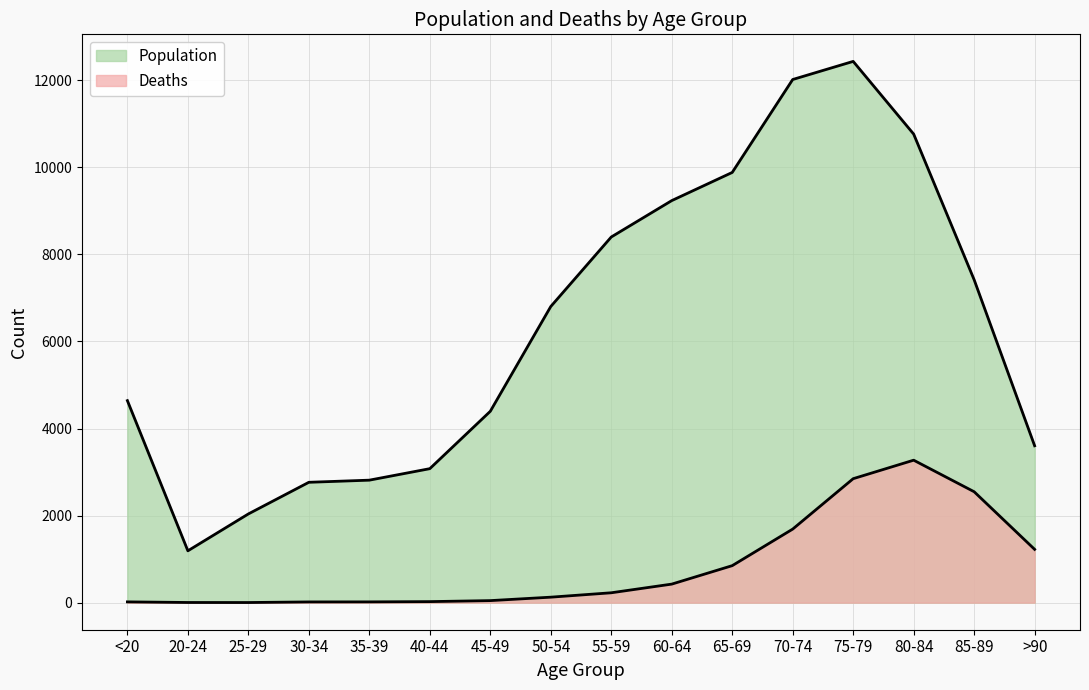

Which series has the largest total across all categories?

Population